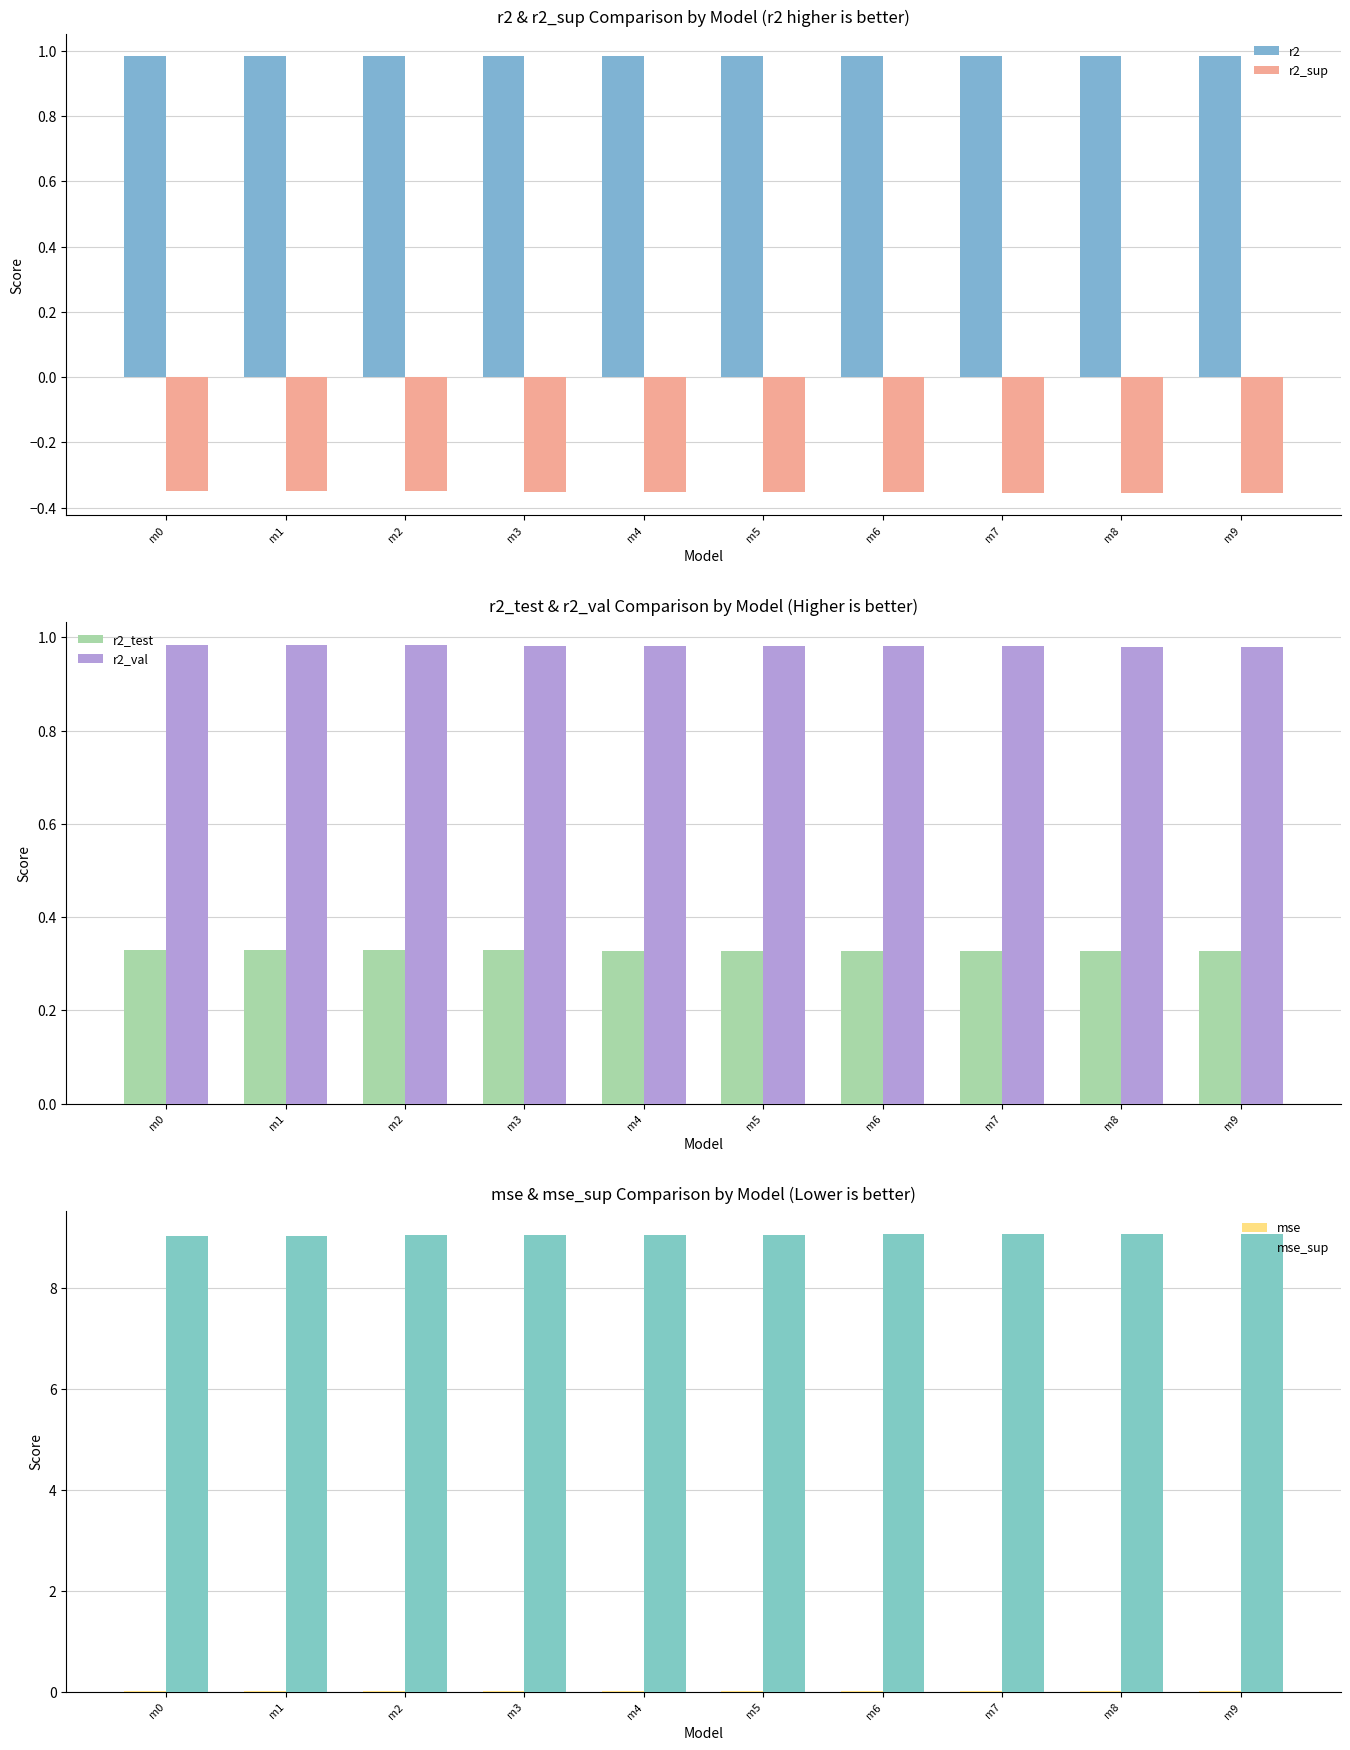

Reading left to right, list all the values displayed in this chart.

r2: 1.0	1.0	1.0	1.0	1.0	1.0	1.0	1.0	1.0	1.0
r2_sup: -0.3	-0.3	-0.4	-0.4	-0.4	-0.4	-0.4	-0.4	-0.4	-0.4
r2_test: 0.3	0.3	0.3	0.3	0.3	0.3	0.3	0.3	0.3	0.3
r2_val: 1.0	1.0	1.0	1.0	1.0	1.0	1.0	1.0	1.0	1.0
mse: 0.0	0.0	0.0	0.0	0.0	0.0	0.0	0.0	0.0	0.0
mse_sup: 9.0	9.0	9.0	9.0	9.0	9.0	9.1	9.1	9.1	9.1